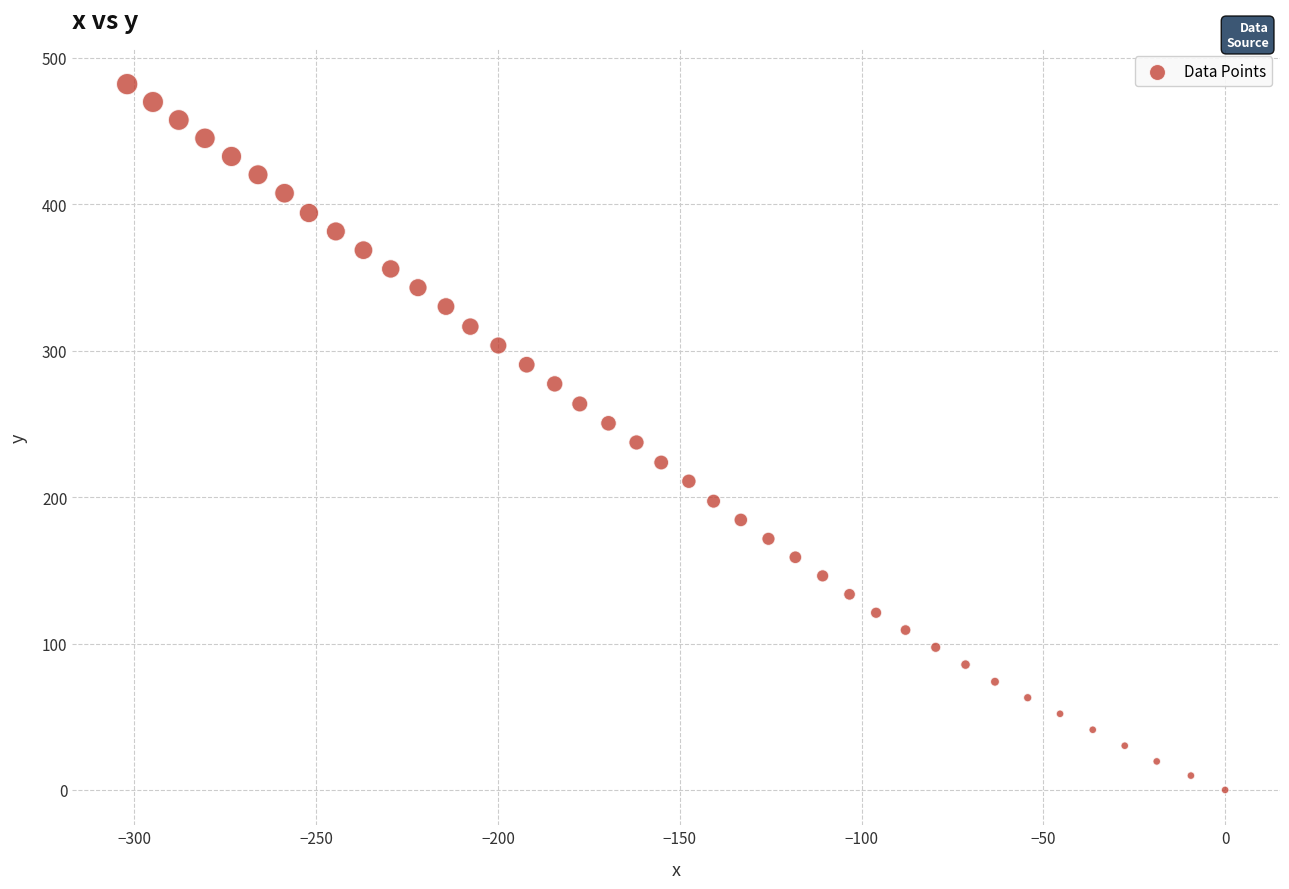

What is the range of Y values (max minus min)?

482.0